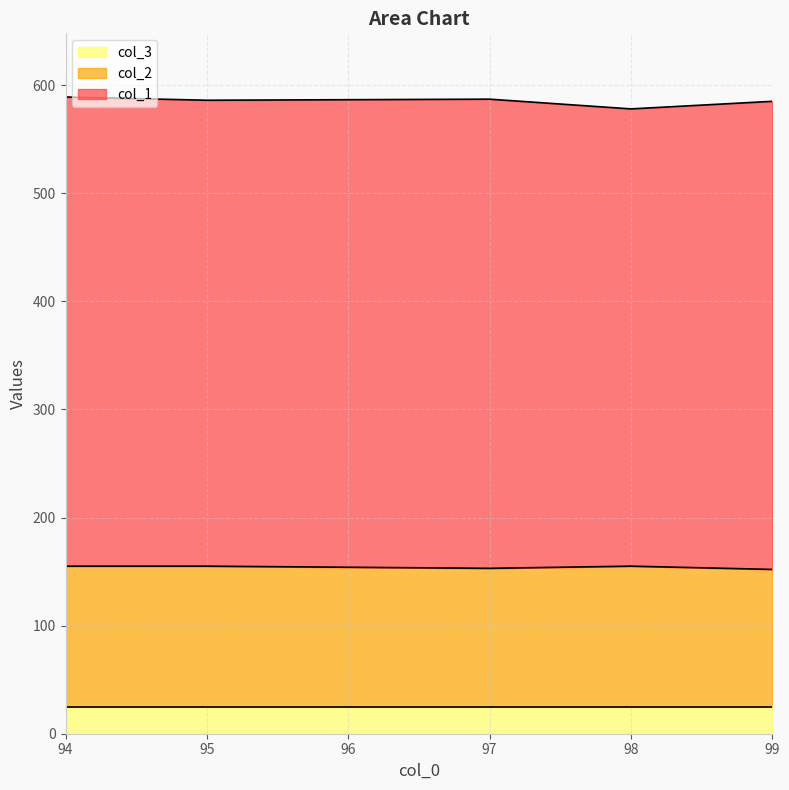

What is the difference between the highest and lowest values at 97?

409